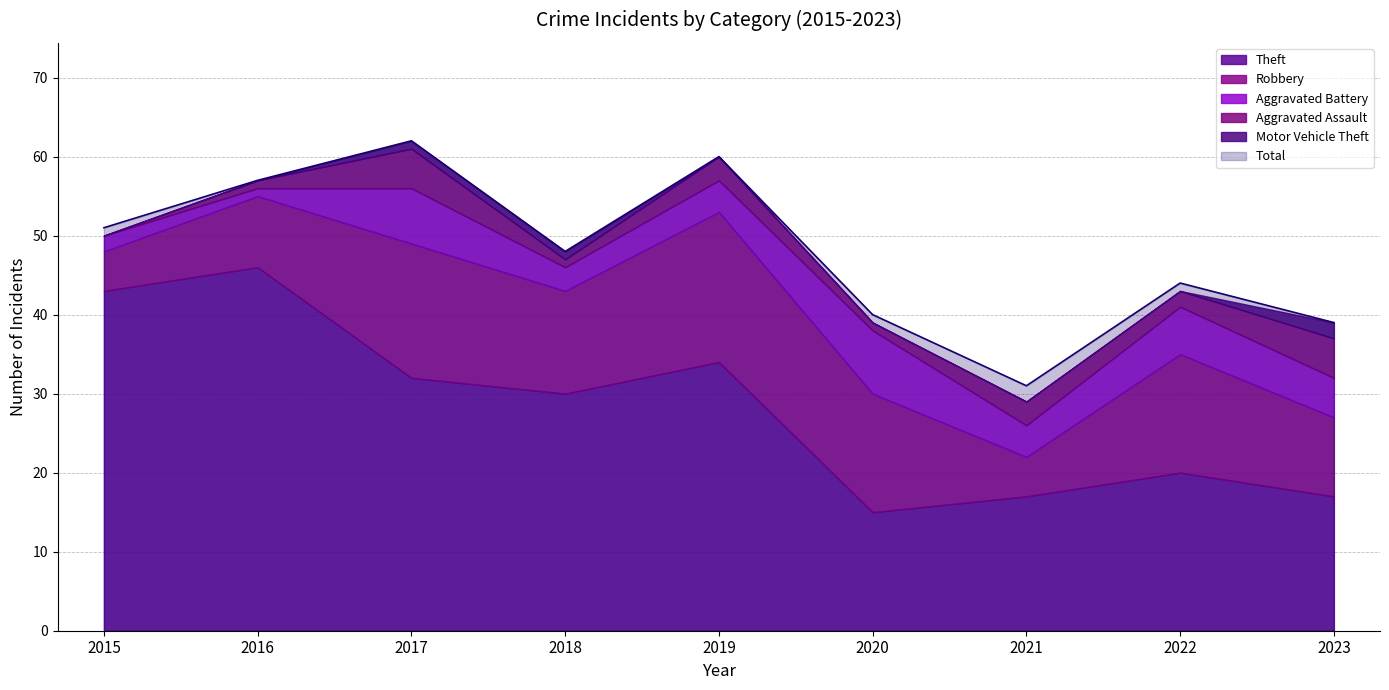

How many lines are shown in the chart?

6